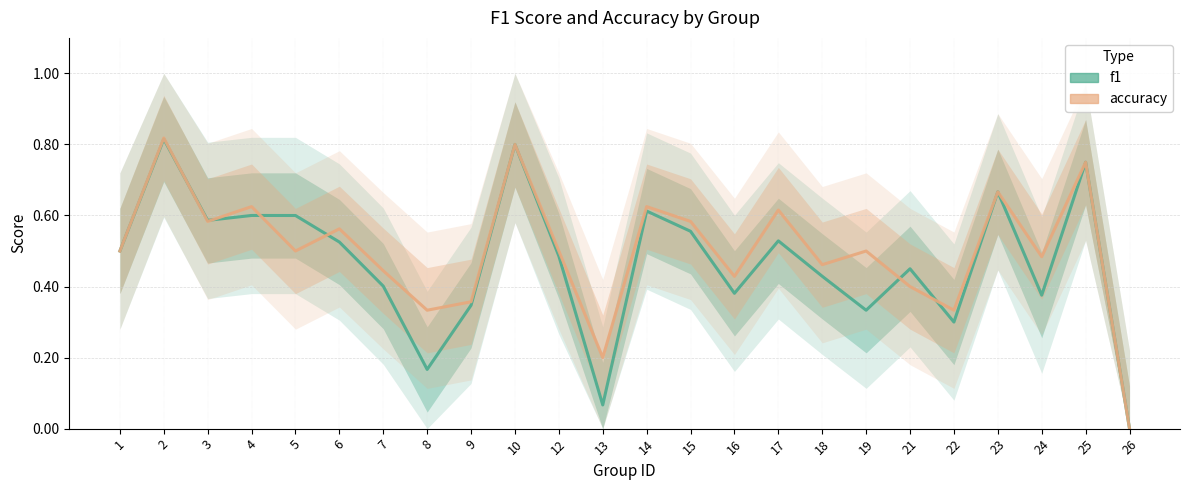

Rank the series at 3 from lowest to highest value.

accuracy, f1